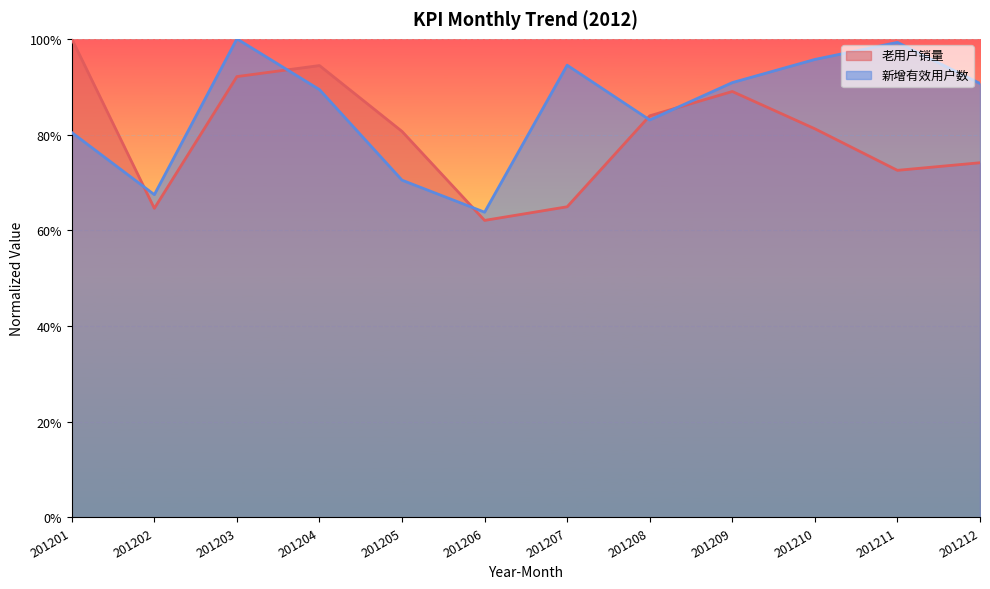

In 老用户销量, how many points are higher than both neighbors (excluding endpoints)?

2